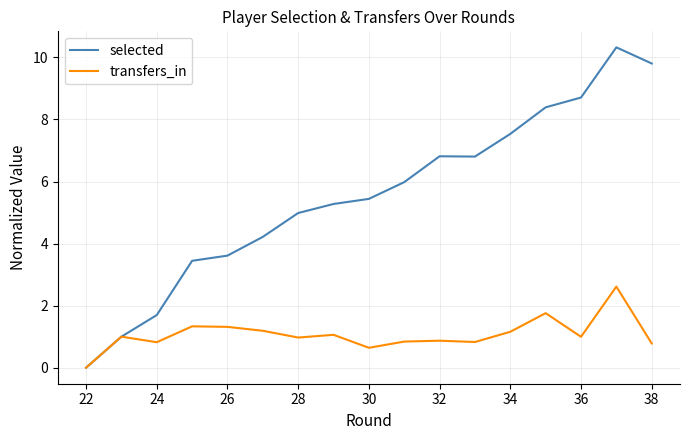

What is the difference between the second highest and second lowest values in the transfers_in series?

1.1